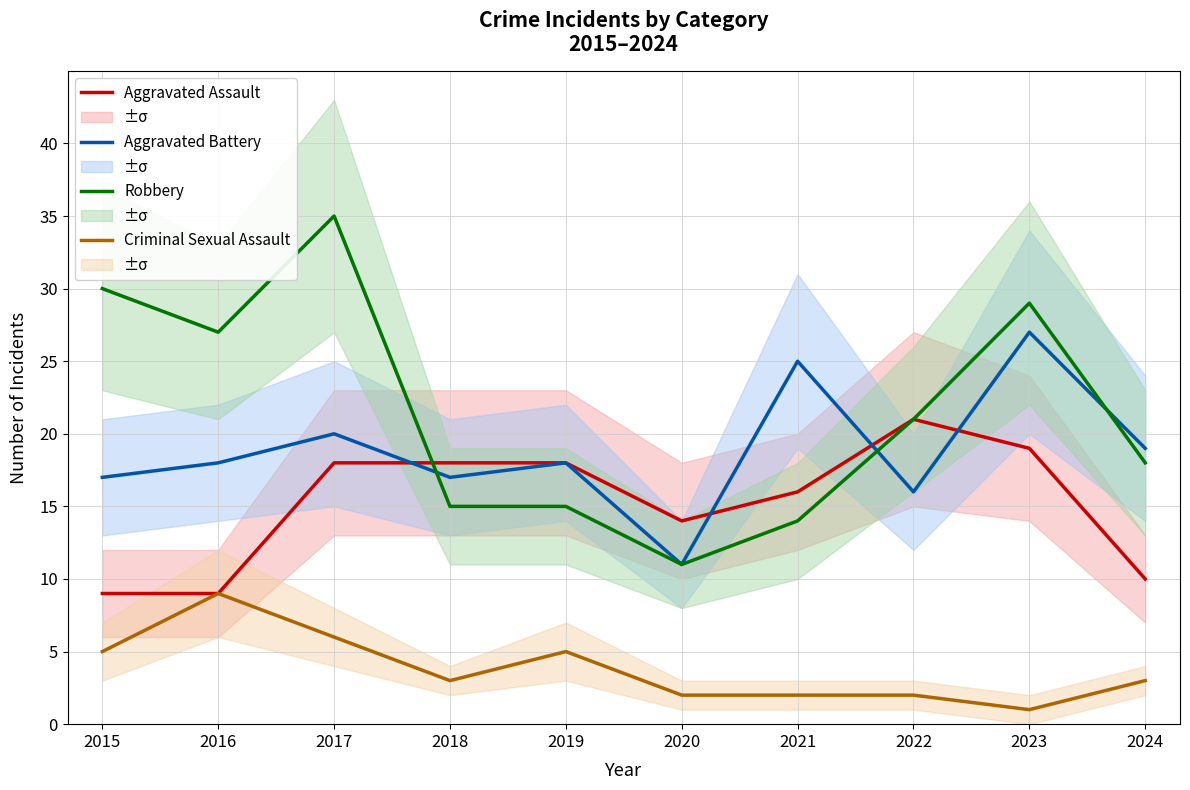

Where does the Aggravated Battery series first go above 18?

2017